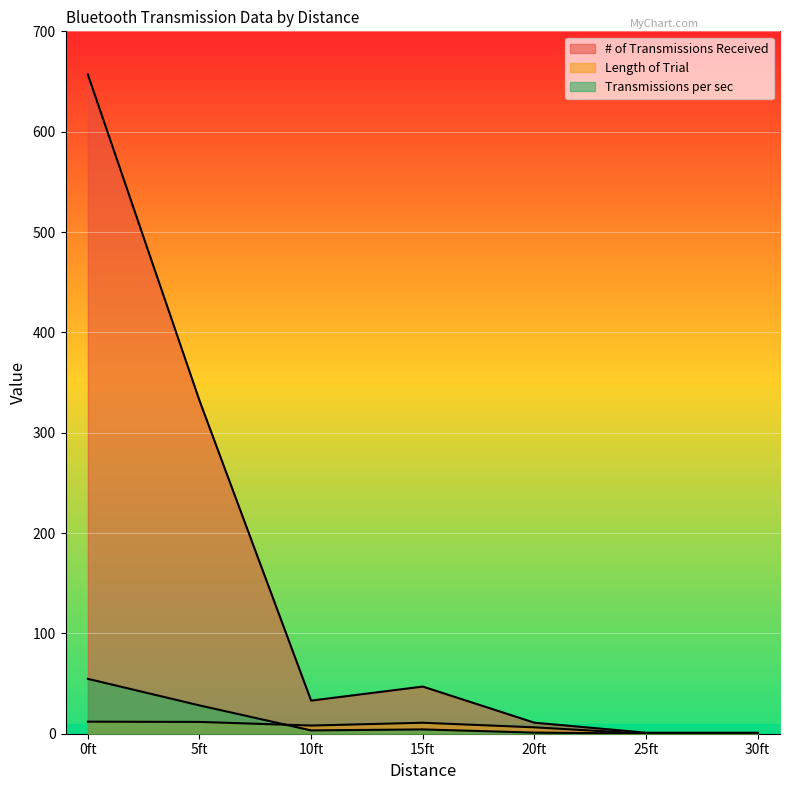

How many interior local valleys does the Transmissions per sec series have?

1